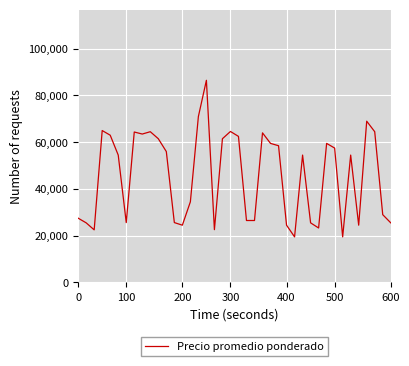

What is the minimum value shown in the chart?

19500